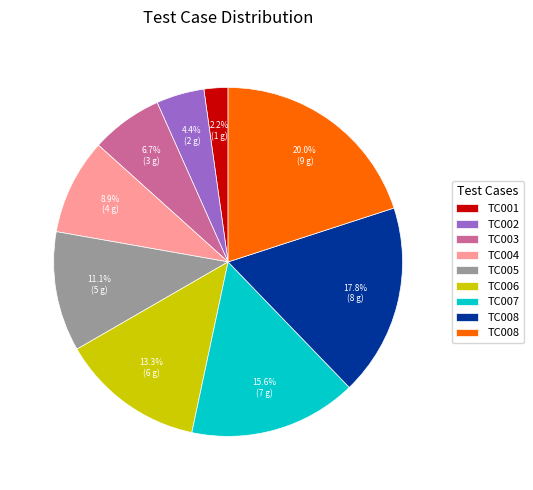

Is there any slice that represents more than half of the pie?

No